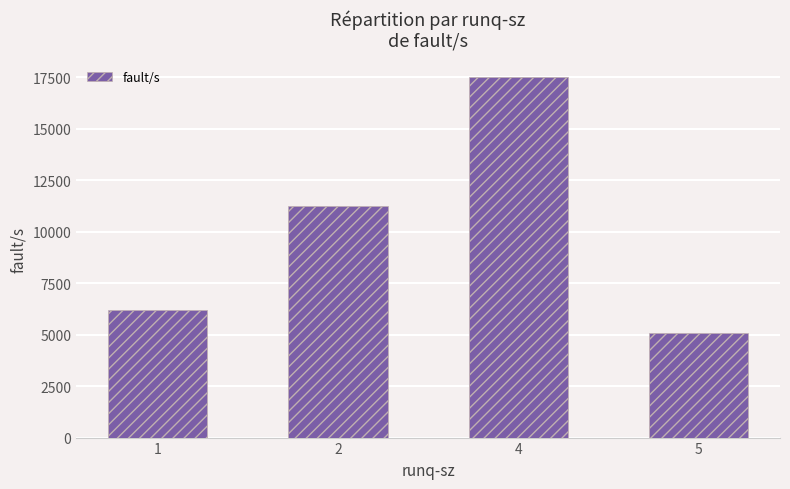

Are the bars horizontal?

No